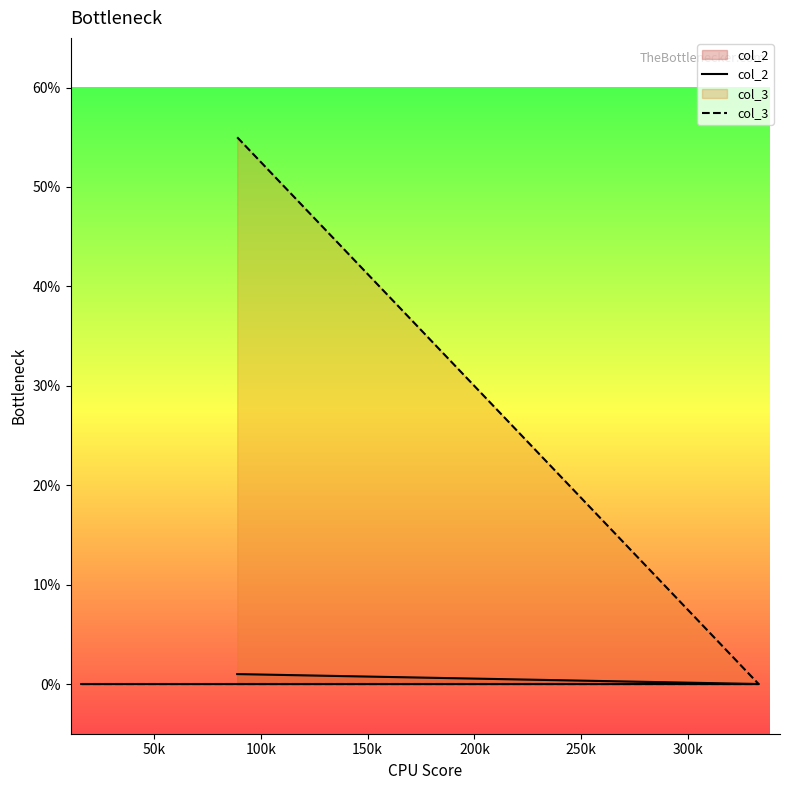

True or false: col_2 has a value of 0 at 100k.

False